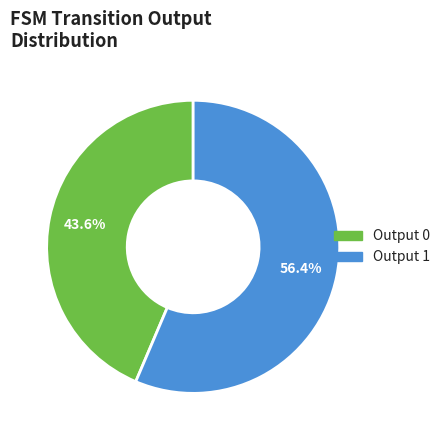

Combined, do Output 0 and Output 1 account for over 50%?

Yes